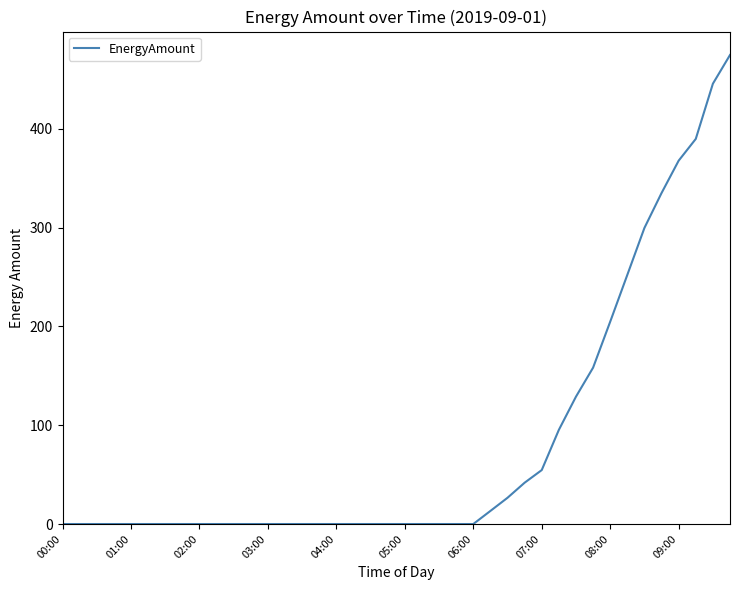

What is the maximum value shown in the chart?

474.6